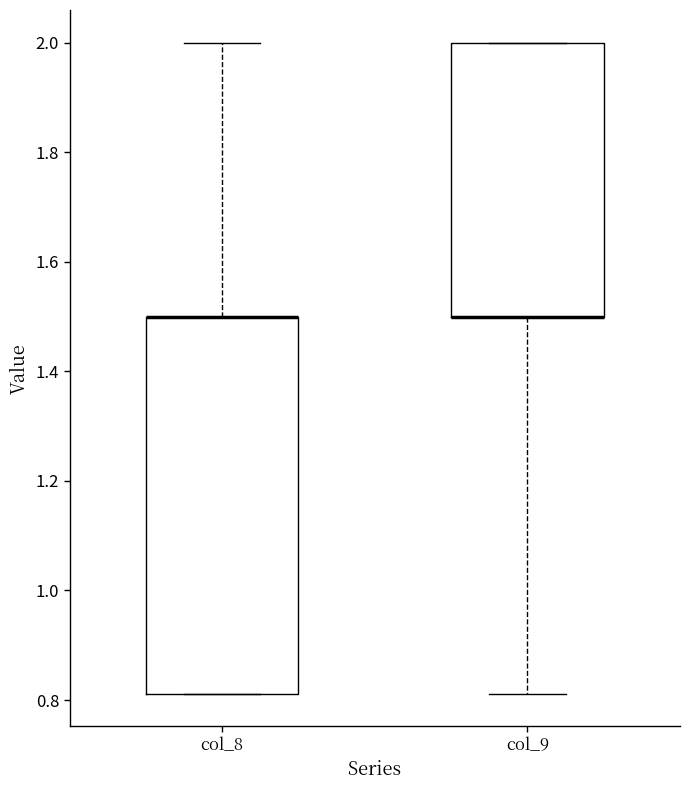

Which box is the tallest, from its lower edge to its upper edge?

col_8